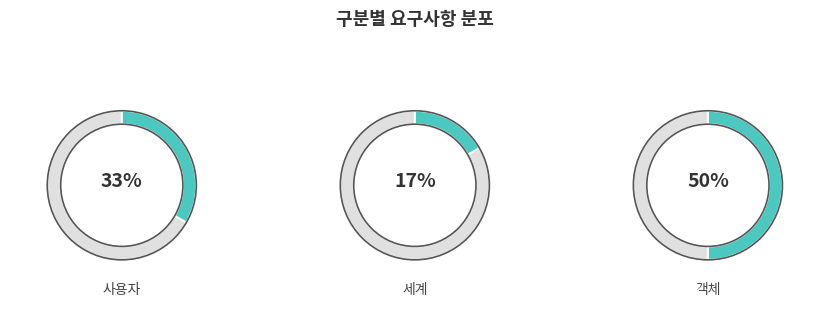

Does any single category account for the majority?

No